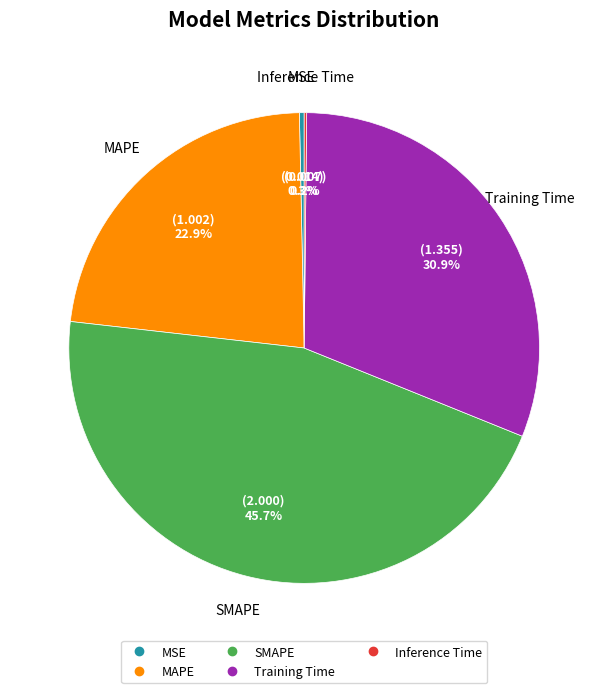

Does any single category account for the majority?

No